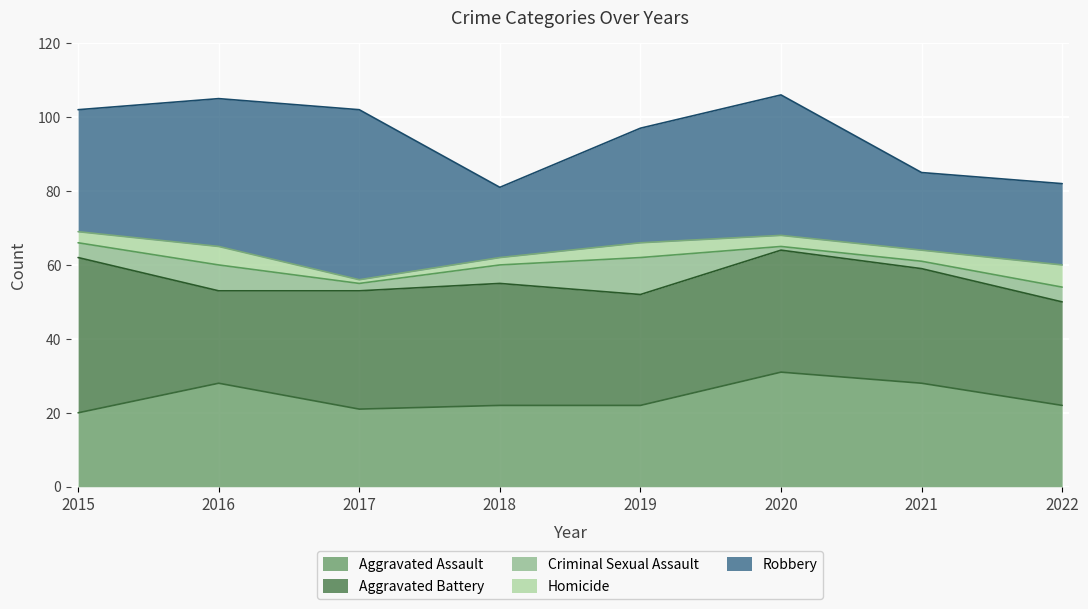

What is the difference between the Robbery values at 2017 and 2021?

25